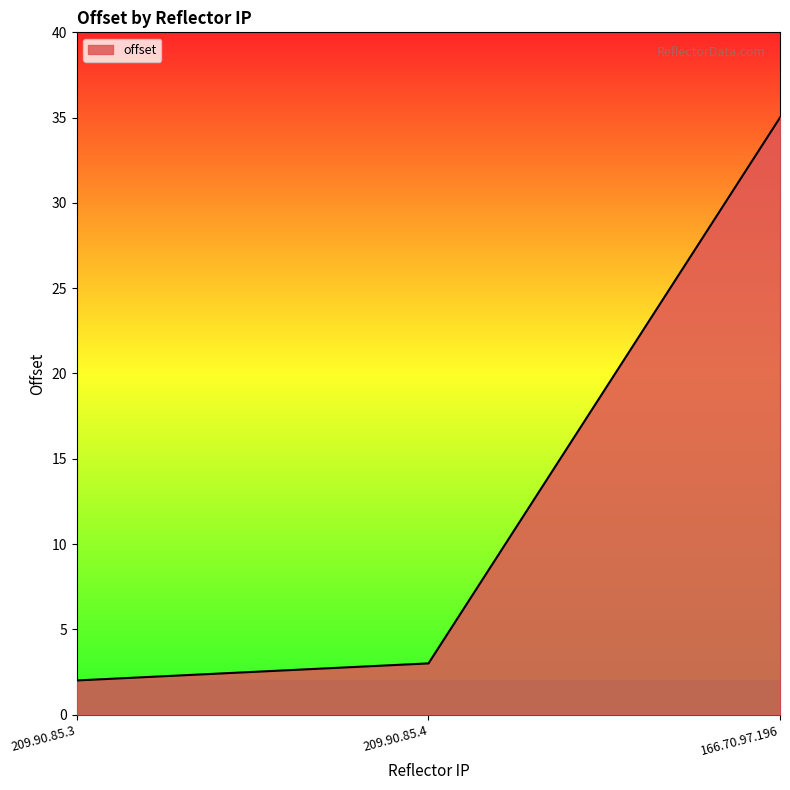

The value at 209.90.85.4 is 5. True or false?

False